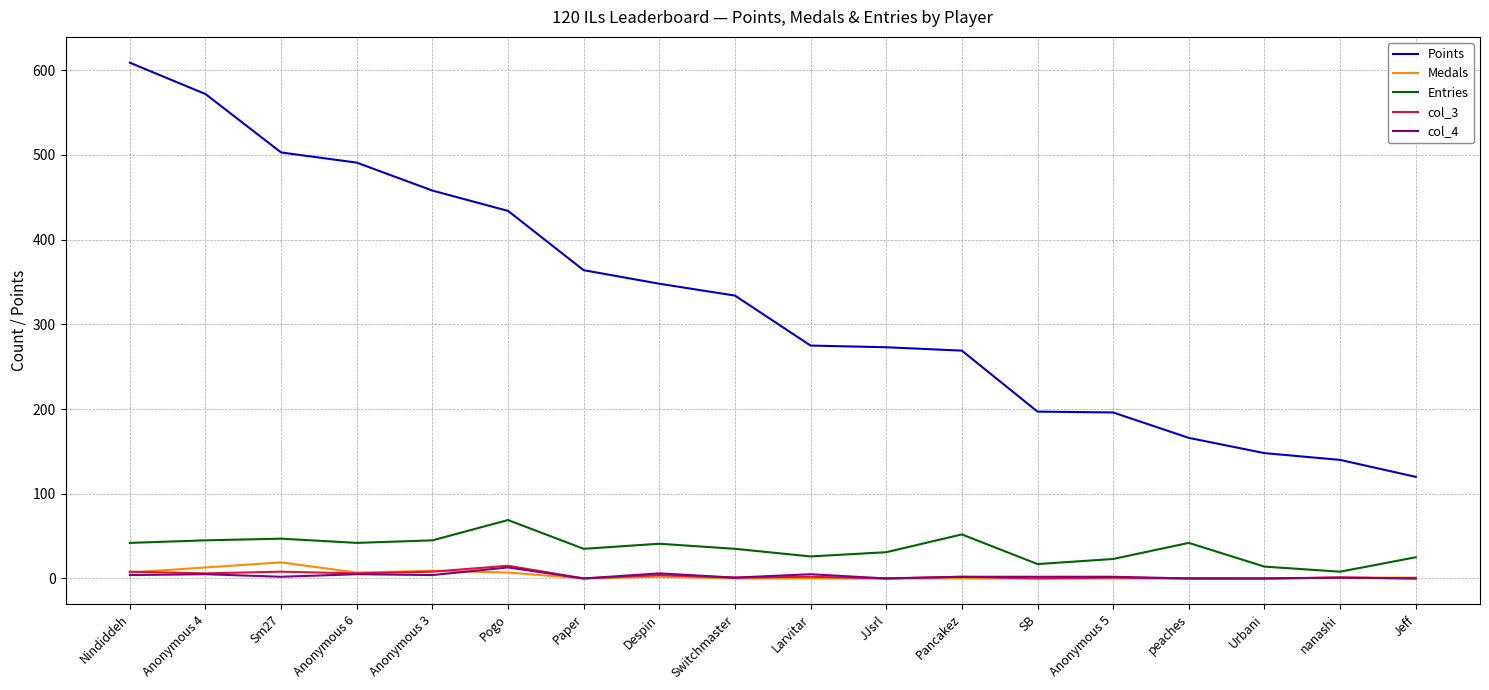

True or false: col_3 and Points cross at least once.

False